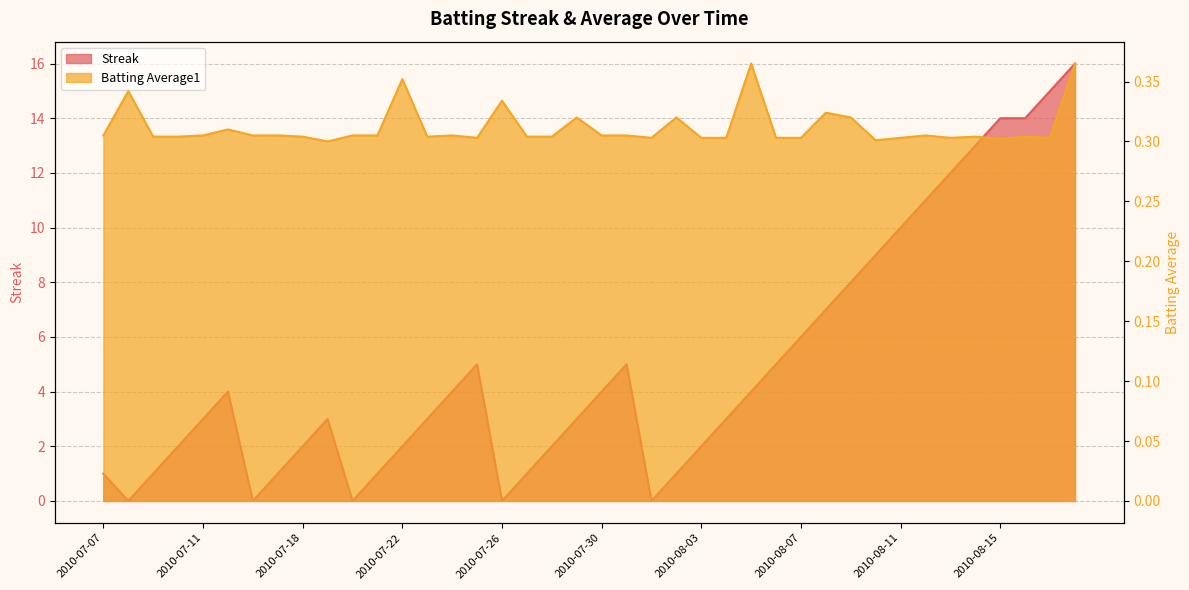

List the series in order of their overall mean, highest first.

Streak, Batting Average1